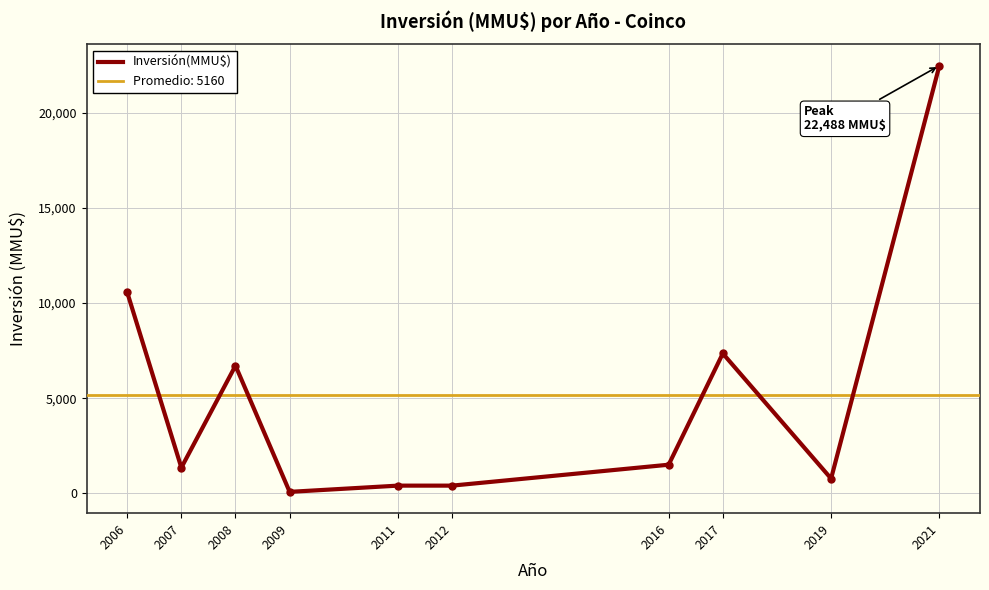

Rank the categories by value from highest to lowest.

2021, 2006, 2017, 2008, 2016, 2007, 2019, 2011, 2012, 2009